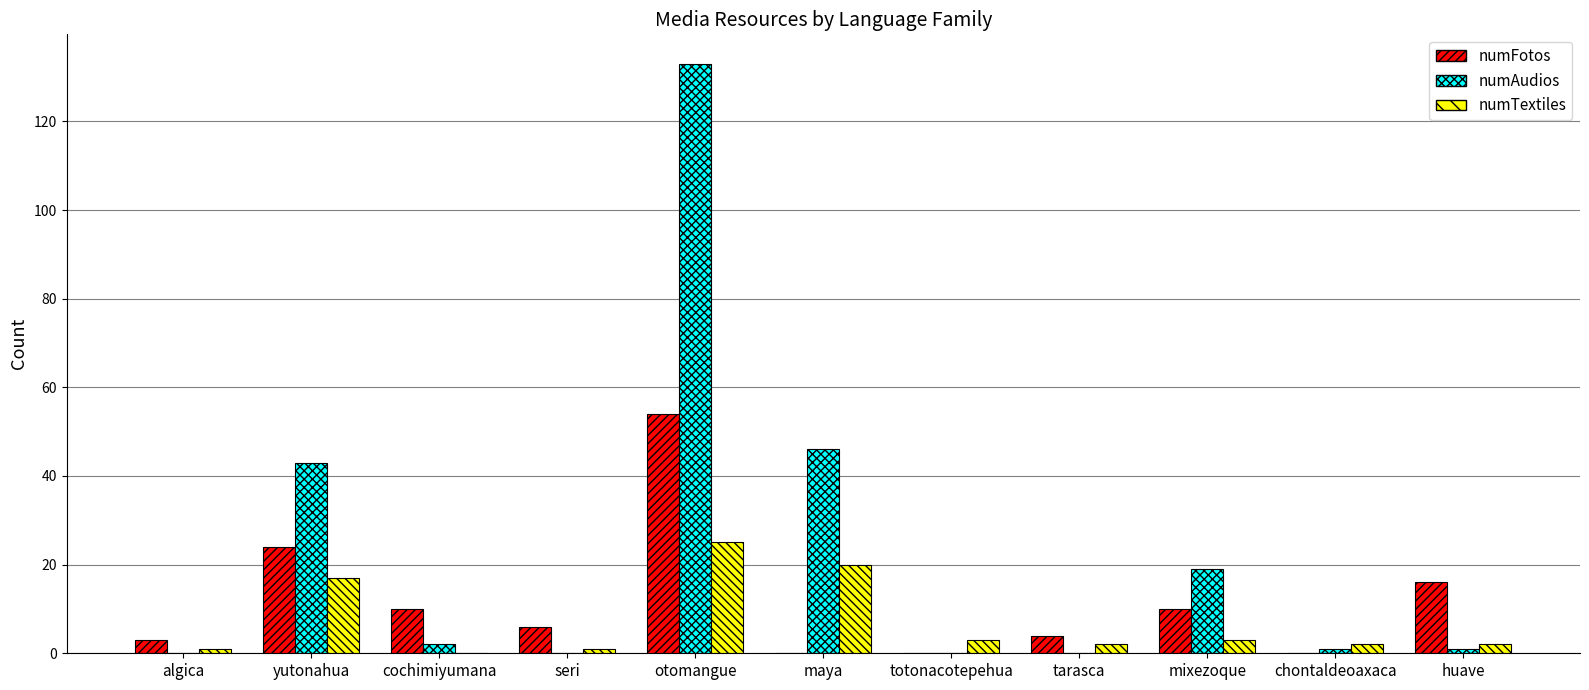

Which category has the highest value in the numFotos series?

otomangue